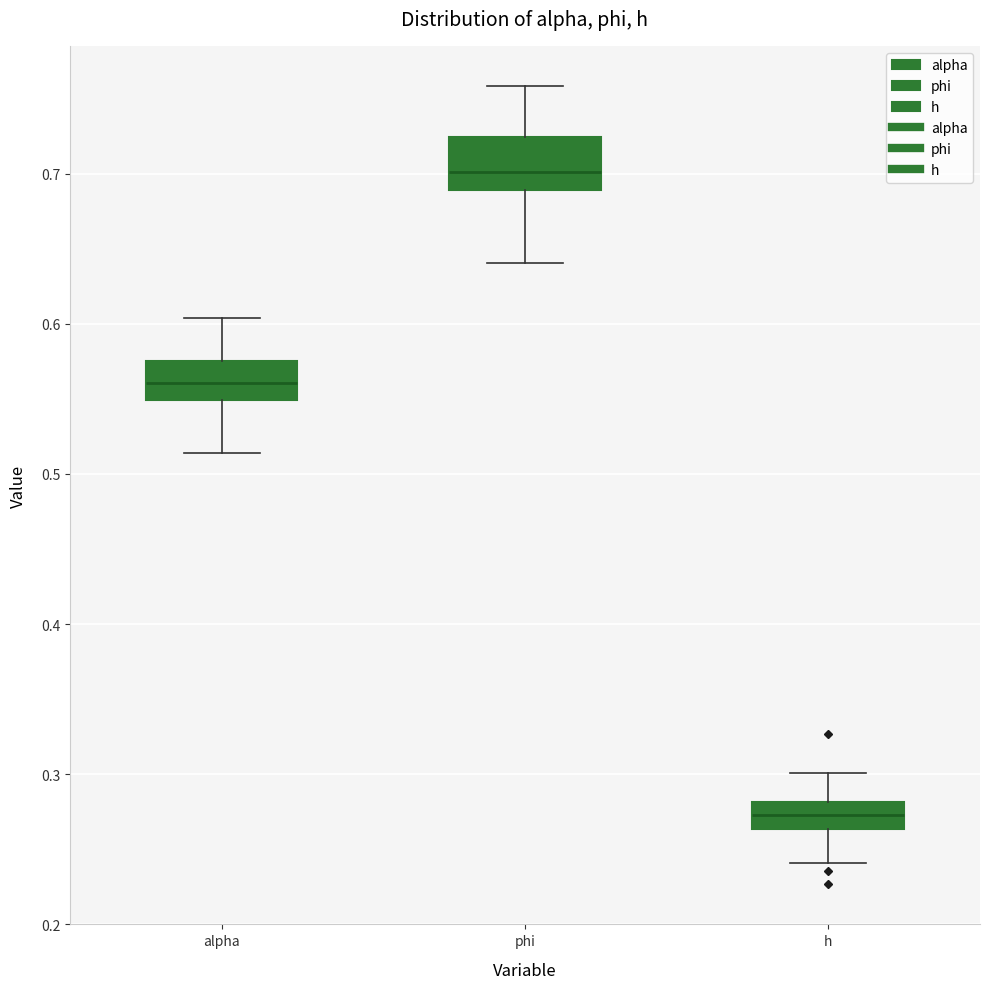

Reading left to right, read every box against the y-axis: the position of its median line, the range the box covers, and the ends of its whiskers. The values are not printed on the chart, so give them approximately, as read against the axis.

alpha: median 0.56, box 0.55 to 0.58, whiskers 0.51 to 0.60
phi: median 0.70, box 0.69 to 0.72, whiskers 0.64 to 0.76
h: median 0.27, box 0.26 to 0.28, whiskers 0.24 to 0.30